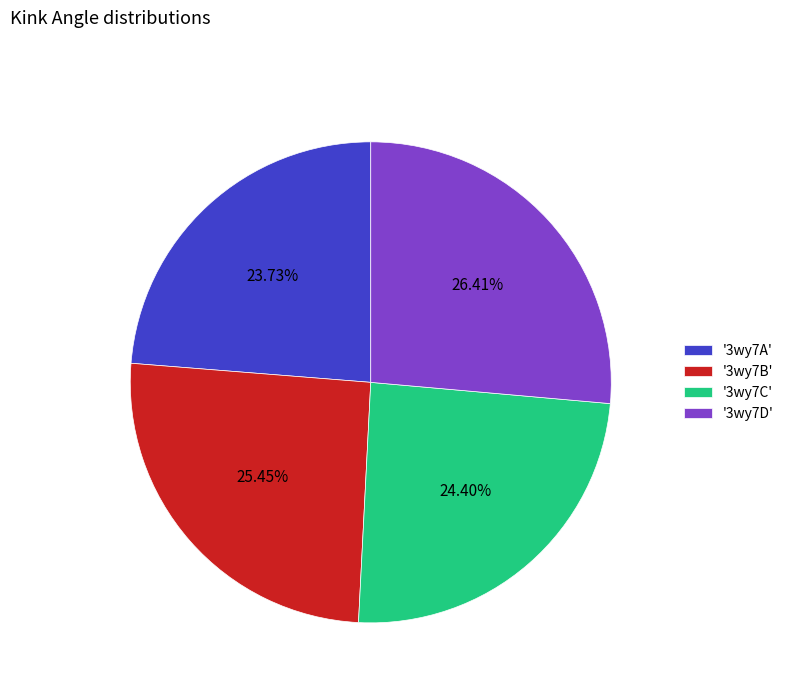

Combined, do '3wy7D' and '3wy7B' account for over 50%?

Yes